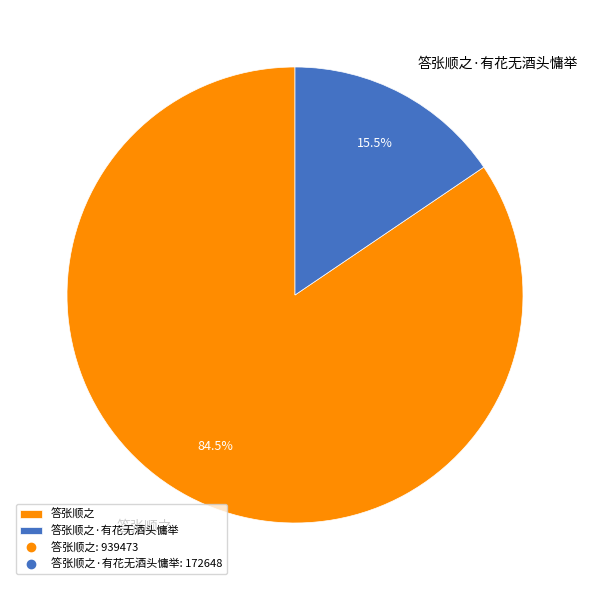

Is the sum of 答张顺之 and 答张顺之·有花无酒头慵举 greater than half?

Yes